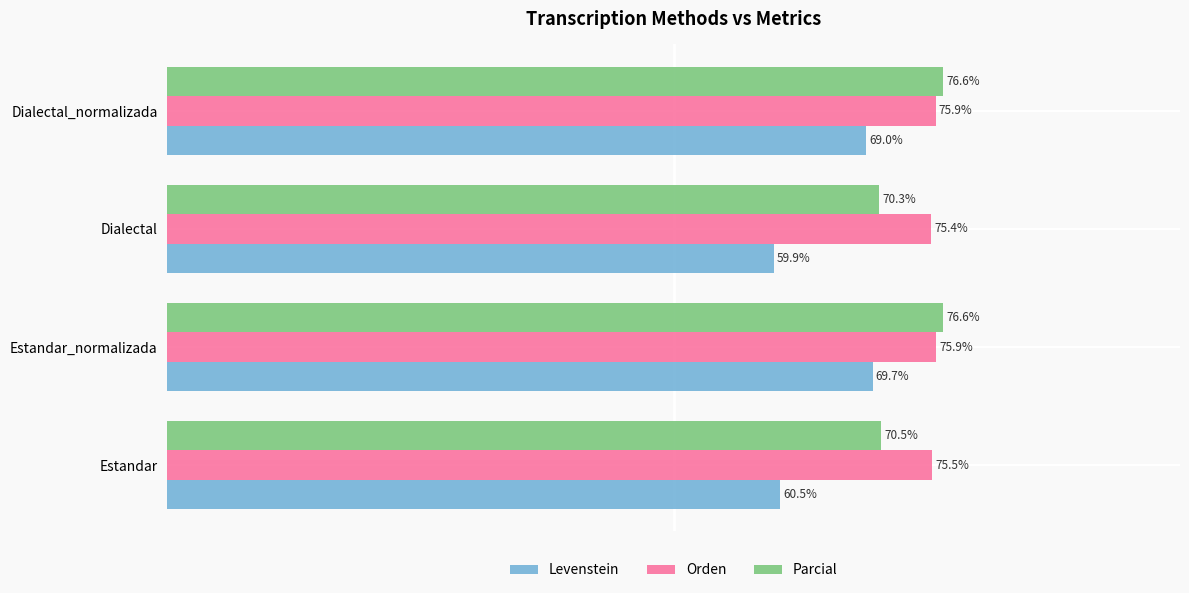

Which category has the lowest value in the Orden series?

Dialectal